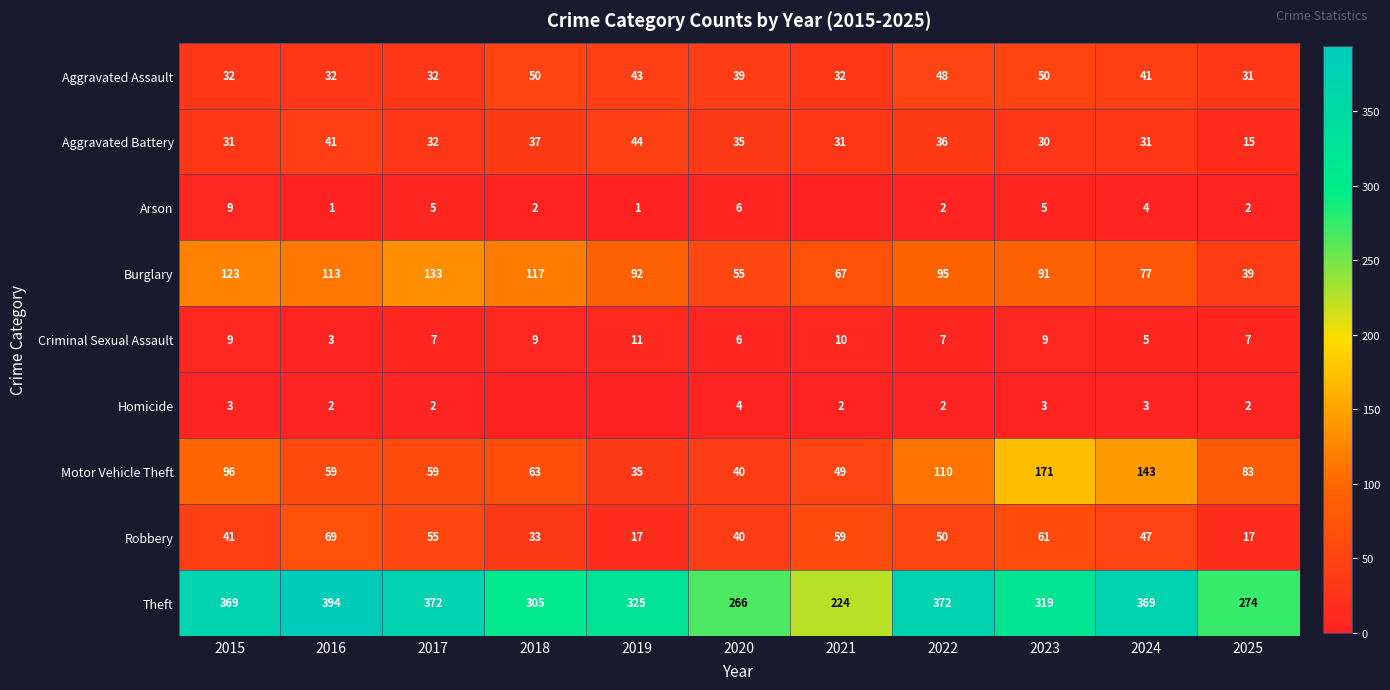

What is the sum of all Criminal Sexual Assault values?

83